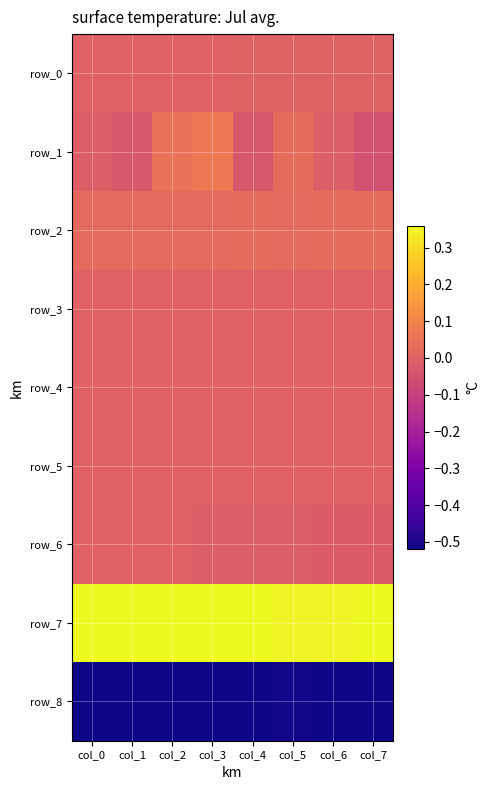

Reading right to left, extract all data points from this chart.

row_0: 0.0	0.0	0.0	0.0	0.0	0.0	0.0	0.0
row_1: -0.1	-0.0	0.0	-0.0	0.1	0.1	-0.0	-0.0
row_2: 0.0	0.0	0.0	0.0	0.0	0.0	0.0	0.0
row_3: 0.0	0.0	0.0	0.0	0.0	0.0	0.0	-0.0
row_4: -0.0	-0.0	-0.0	0.0	-0.0	0.0	0.0	0.0
row_5: -0.0	-0.0	-0.0	0.0	-0.0	0.0	0.0	-0.0
row_6: -0.0	-0.0	-0.0	-0.0	-0.0	0.0	0.0	0.0
row_7: 0.4	0.3	0.3	0.4	0.4	0.4	0.4	0.4
row_8: -0.5	-0.5	-0.5	-0.5	-0.5	-0.5	-0.5	-0.5